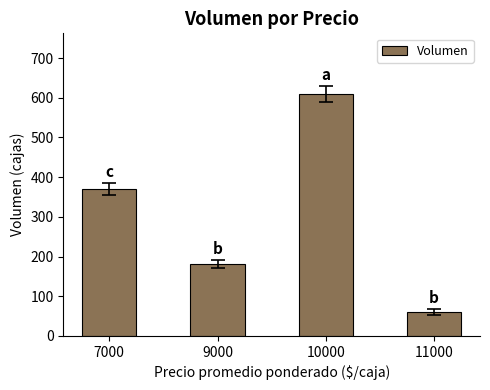

How many categories are shown in the chart?

4